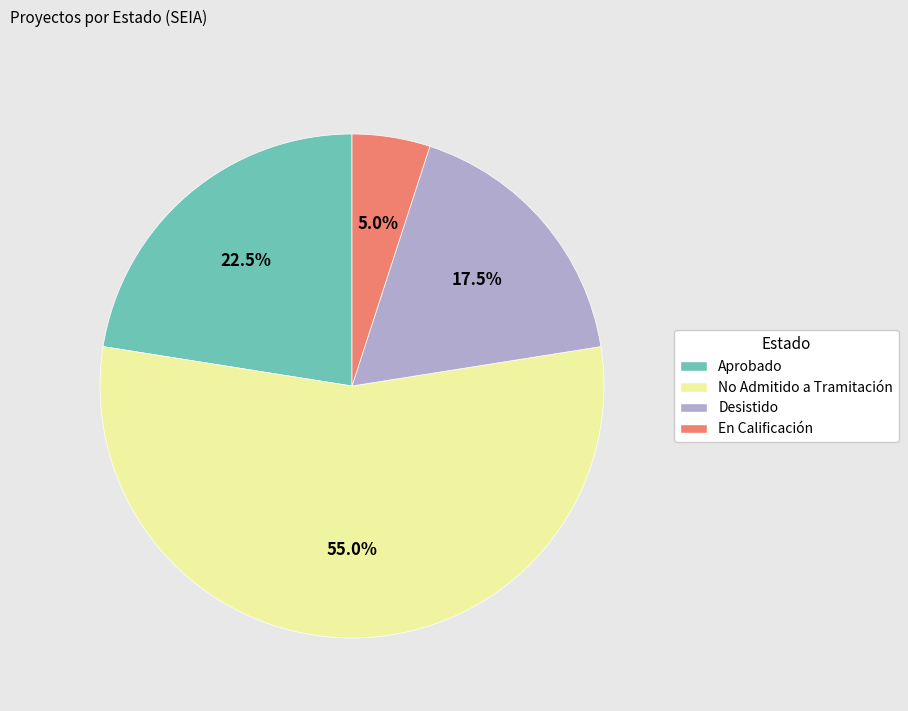

Which has a higher value, No Admitido a Tramitación or Desistido?

No Admitido a Tramitación